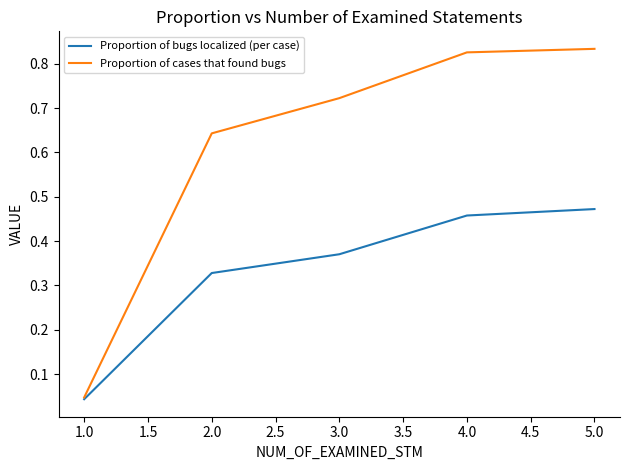

At 4.0, list the series in order from largest to smallest.

Proportion of cases that found bugs, Proportion of bugs localized (per case)